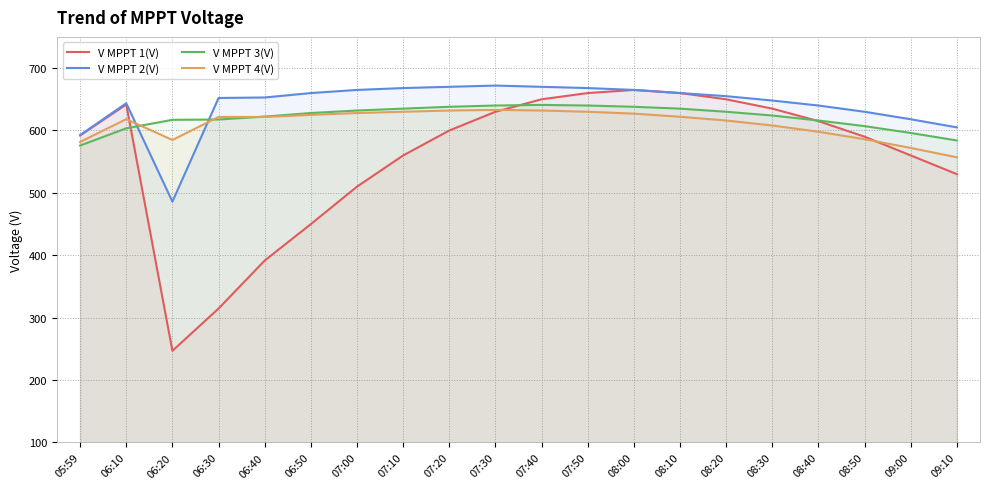

Which category has the lowest value in the V MPPT 2(V) series?

06:20